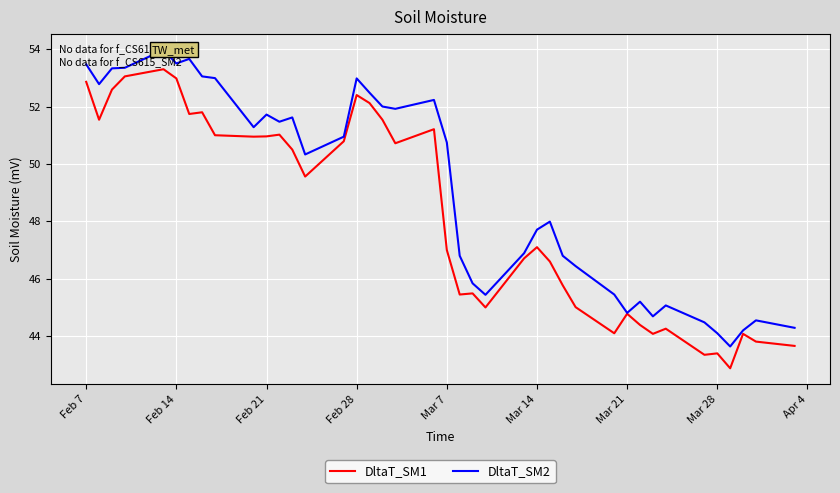

How many values in the DltaT_SM2 series are below 50?

19